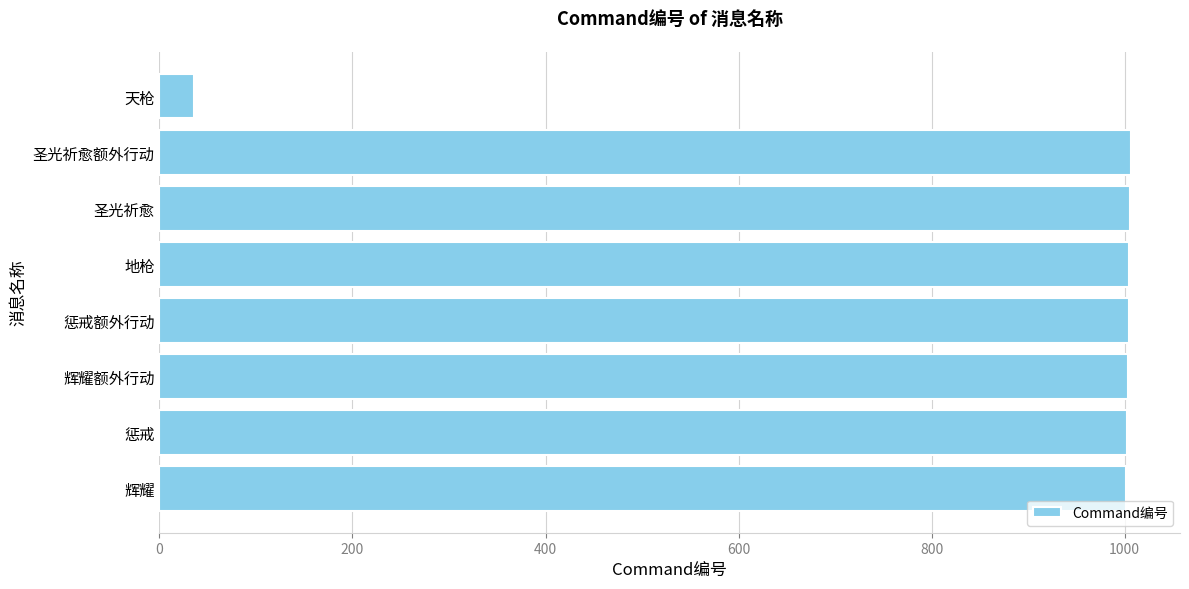

Approximately how many times larger is the value at 惩戒额外行动 compared to 地枪?

1.0